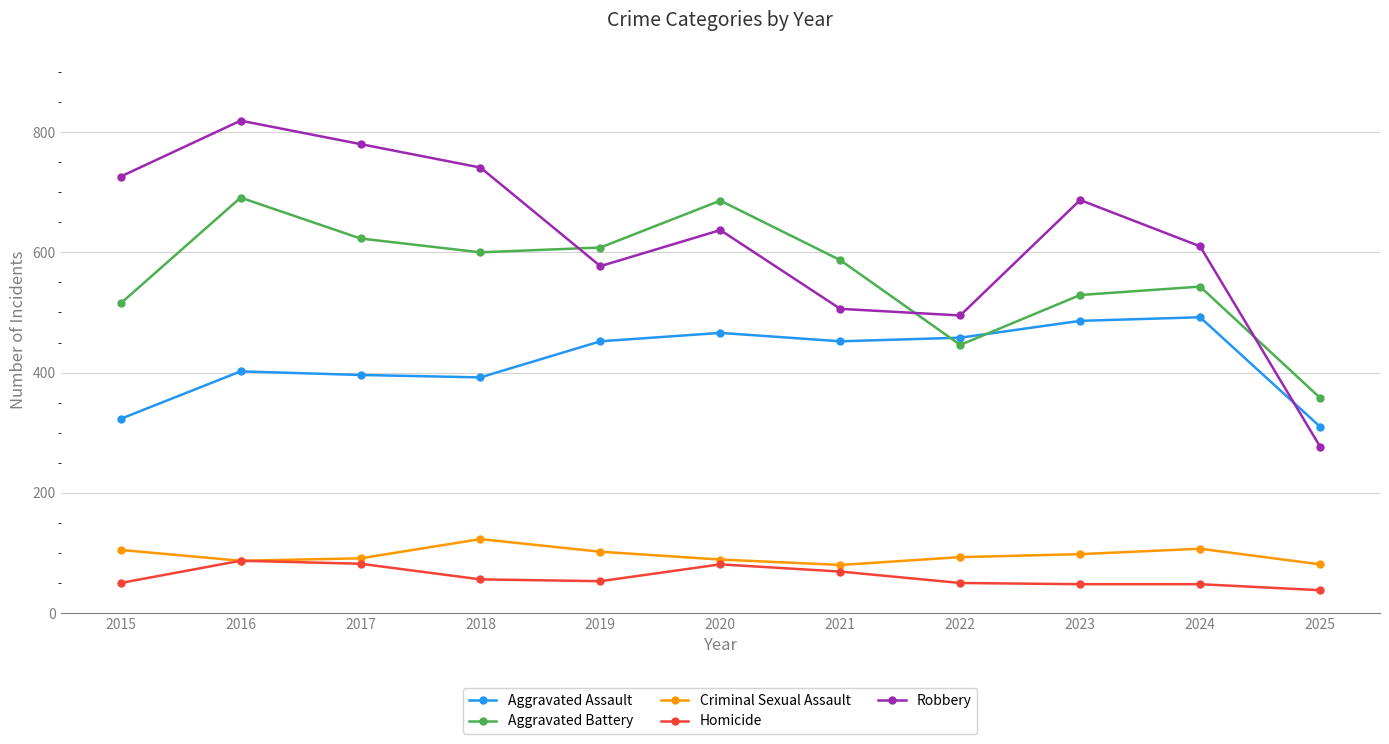

The Homicide series shows 38 at 2025. True or false?

True